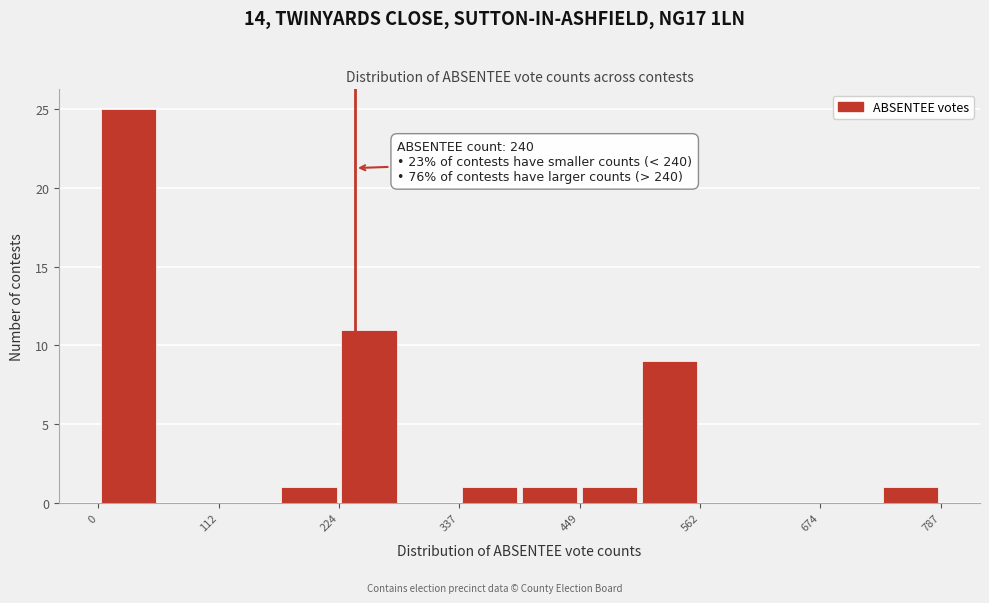

Around what value on the x-axis is the tallest bar? Give the approximate position of its centre, as read against the axis.

20